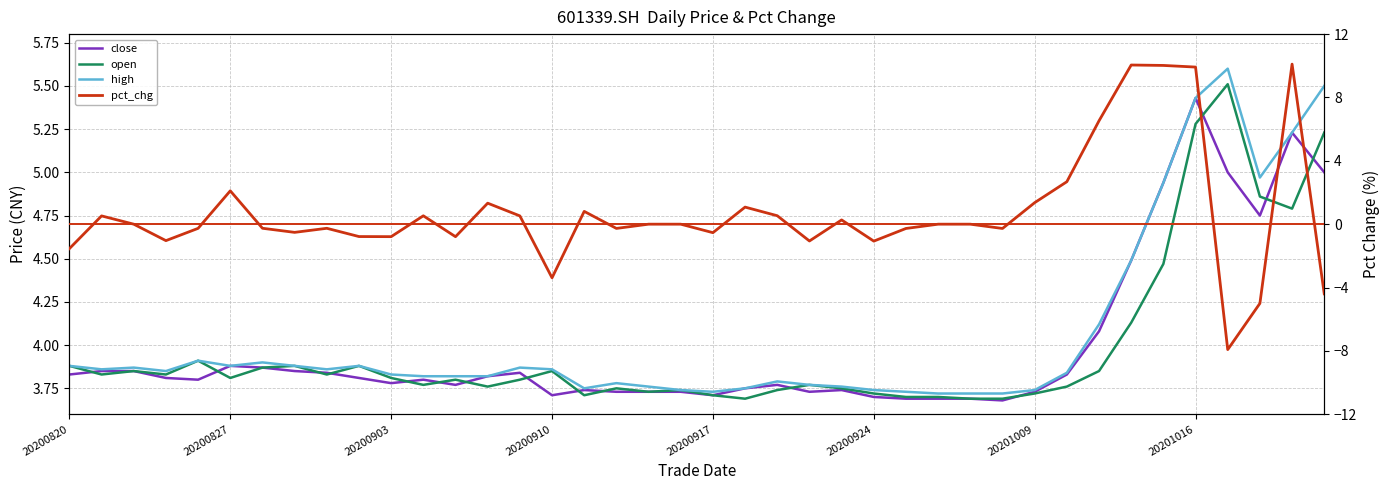

What is the approximate value of pct_chg at 39?

-4.4